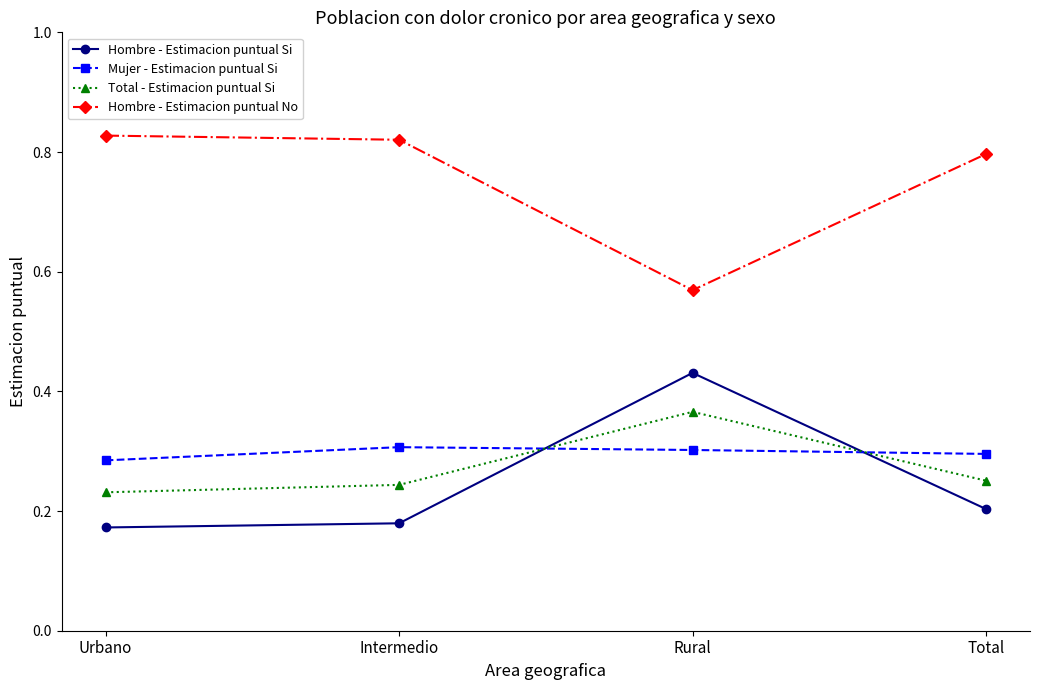

How many interior local peaks does the Total - Estimacion puntual Si series have?

1